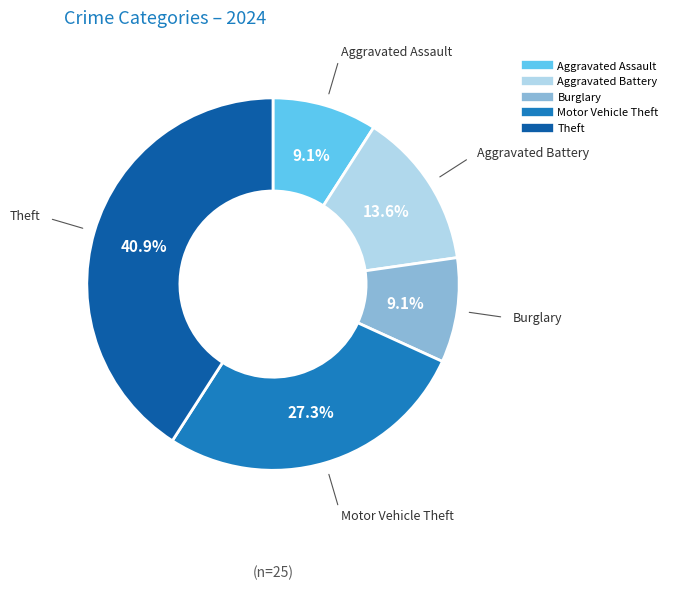

Is there a majority slice in this chart?

No